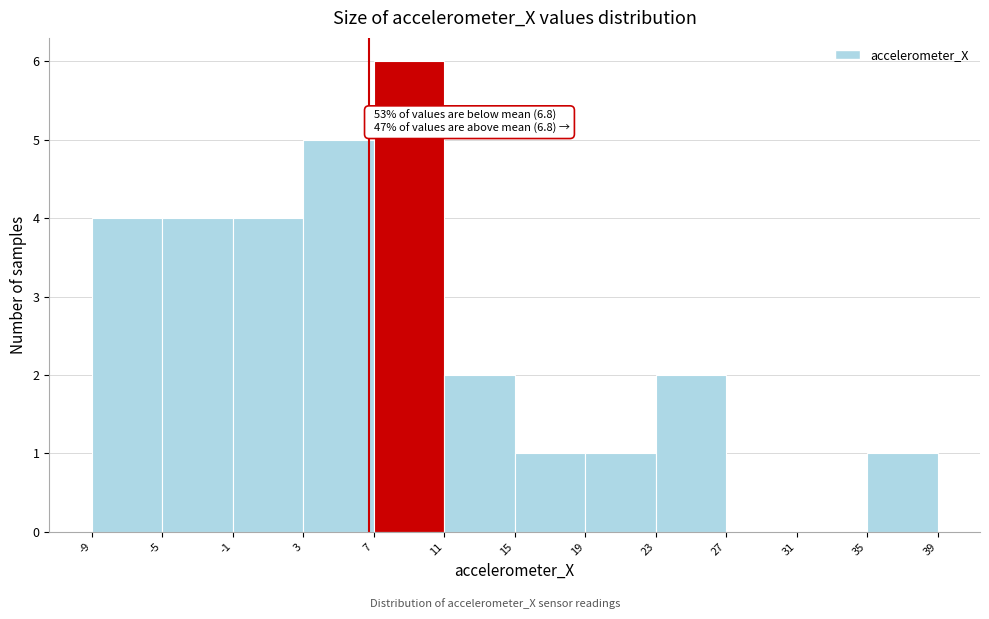

Which range on the x-axis has the tallest bar?

7 to 11